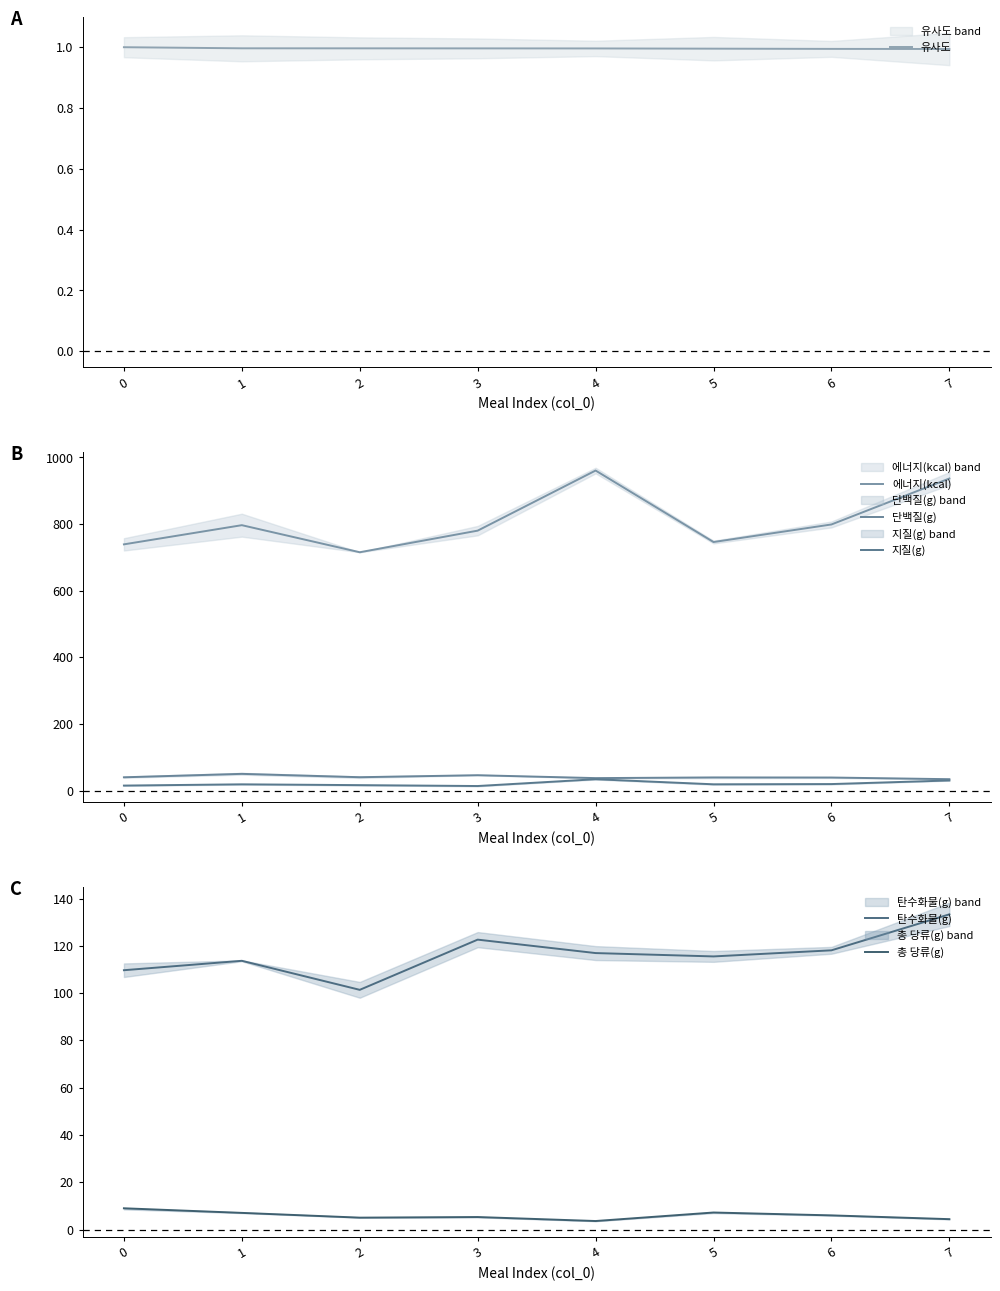

How many data points in 에너지(kcal) are above 796?

4